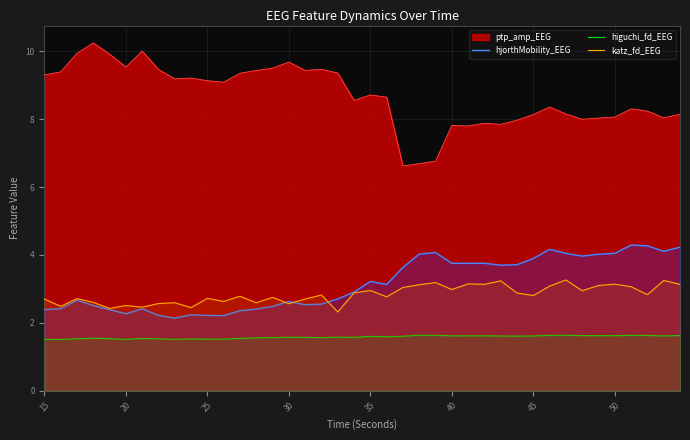

True or false: ptp_amp_EEG and higuchi_fd_EEG intersect in this chart.

False